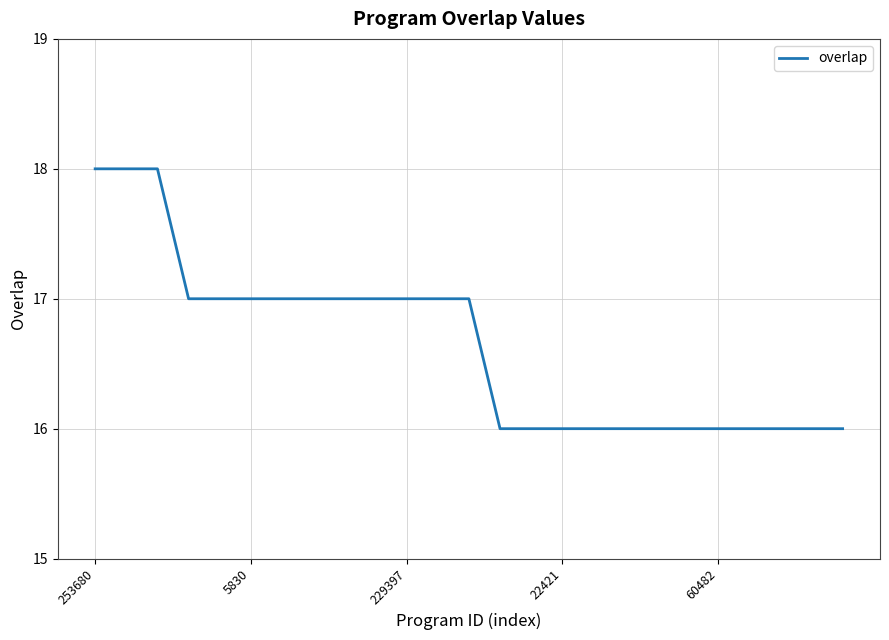

What is the maximum value shown in the chart?

18